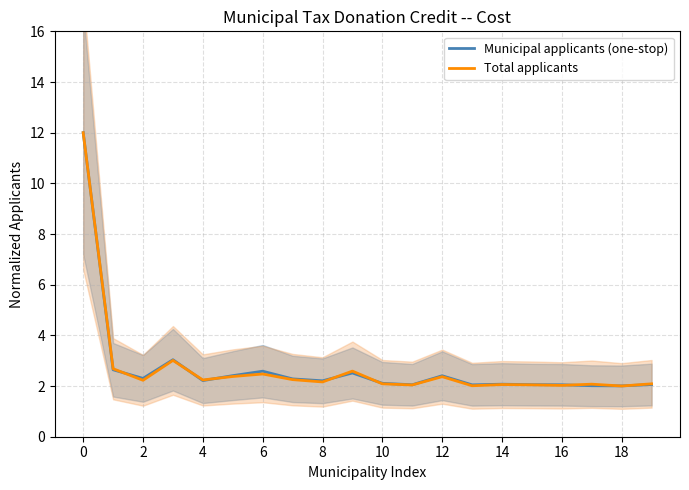

Which series has the widest spread of values?

Total applicants